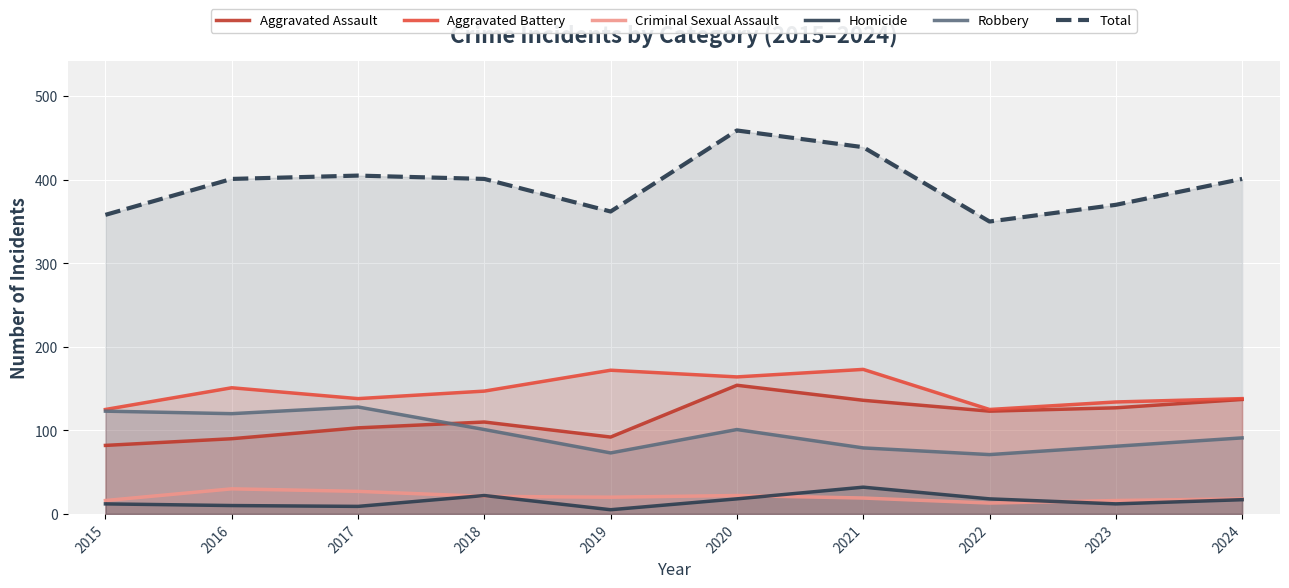

Where is the first local maximum for Robbery?

2017